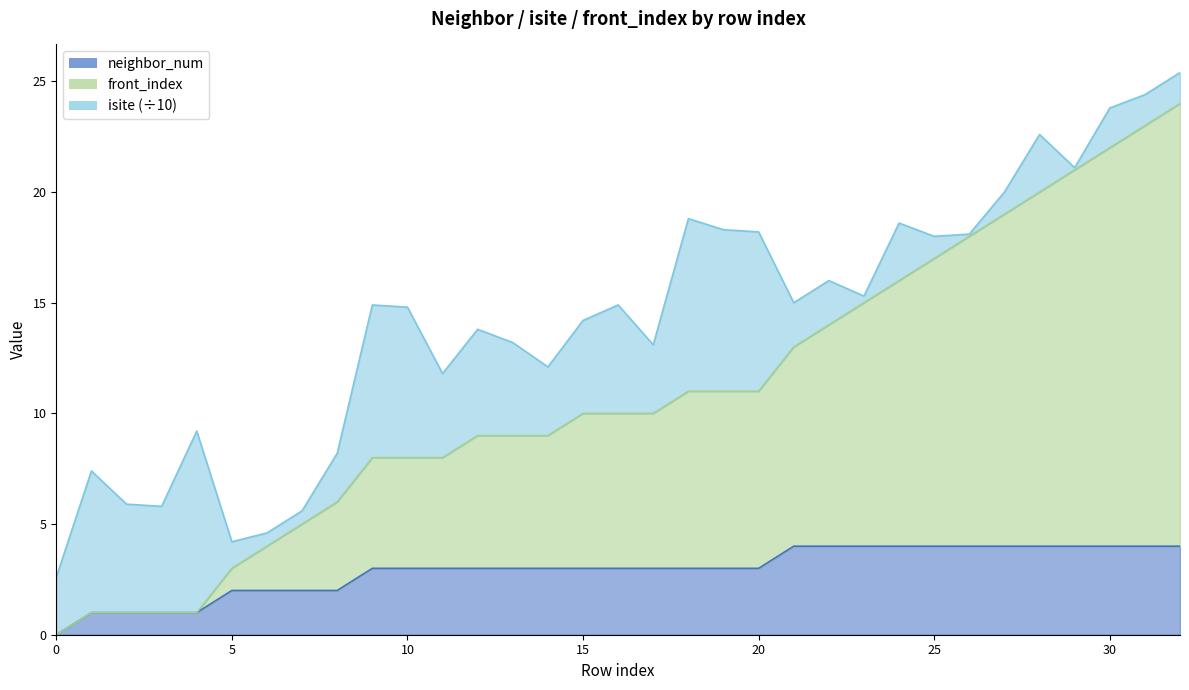

What is the value of the neighbor_num point at the 25th from the left?

4